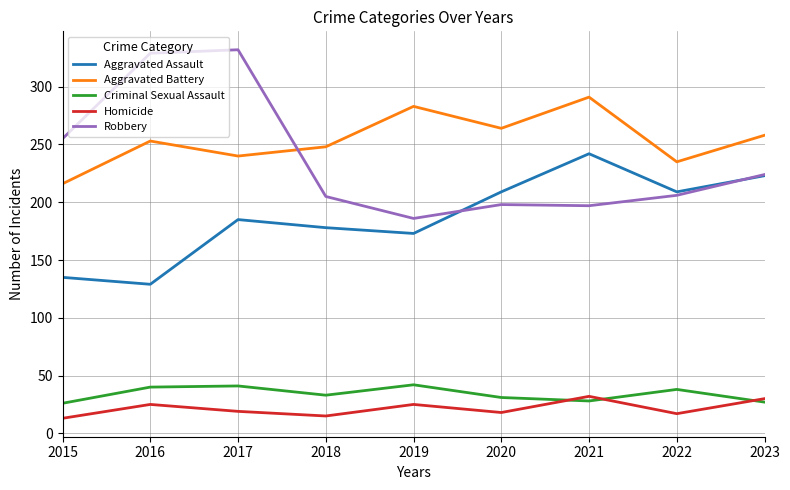

Is the value of Homicide at 2023 greater than the value of Criminal Sexual Assault at 2023?

Yes